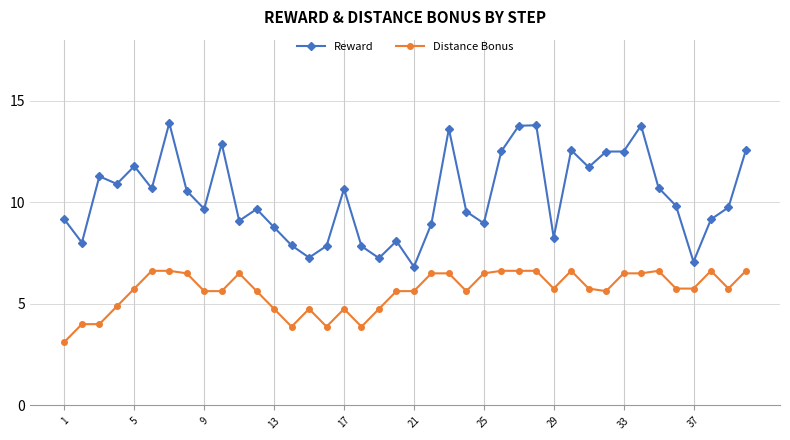

List the series in order of their overall mean, lowest first.

Distance Bonus, Reward